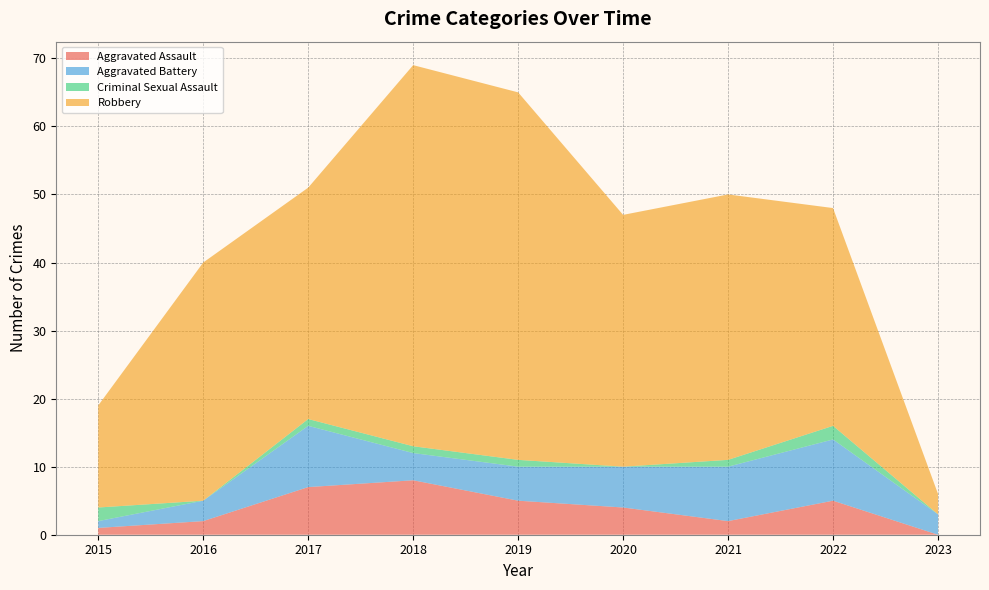

What is the total value across all series at 2020?

47